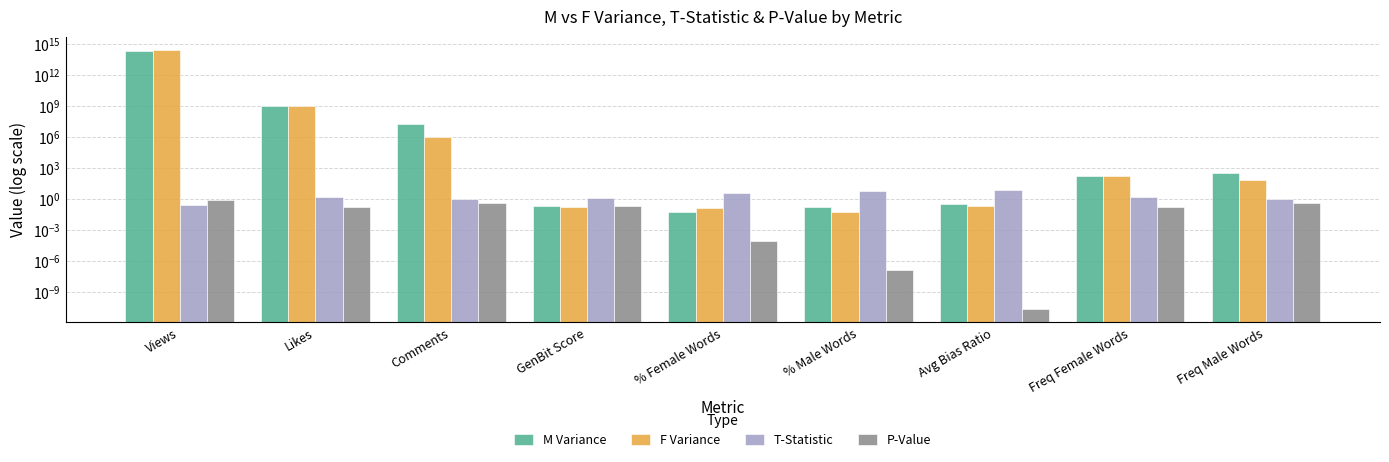

Rank the series at % Female Words from highest to lowest value.

T-Statistic, F Variance, M Variance, P-Value